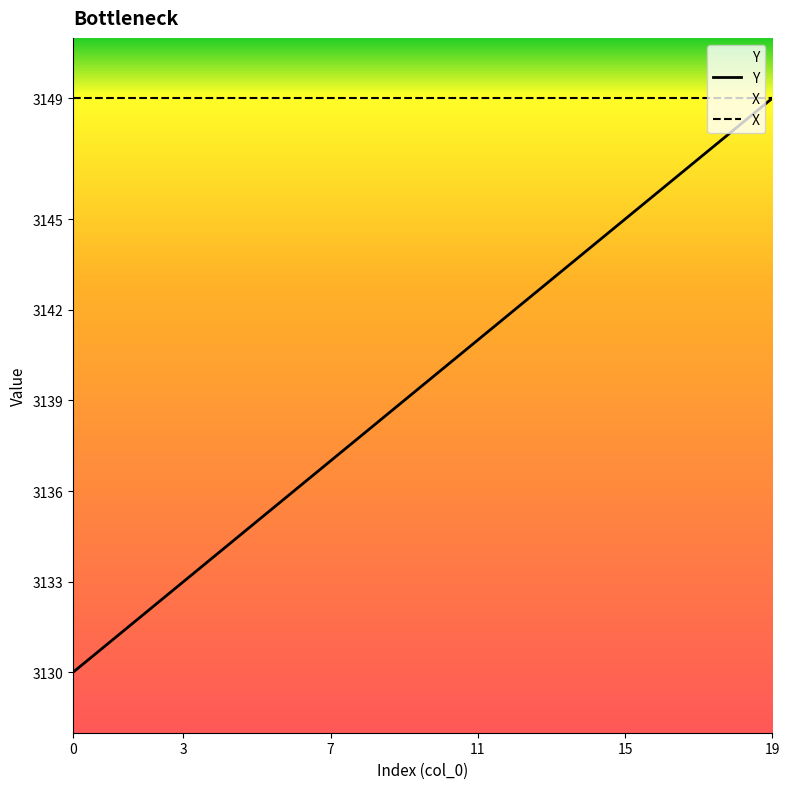

Rank the series by their average value, from lowest to highest.

Y, X